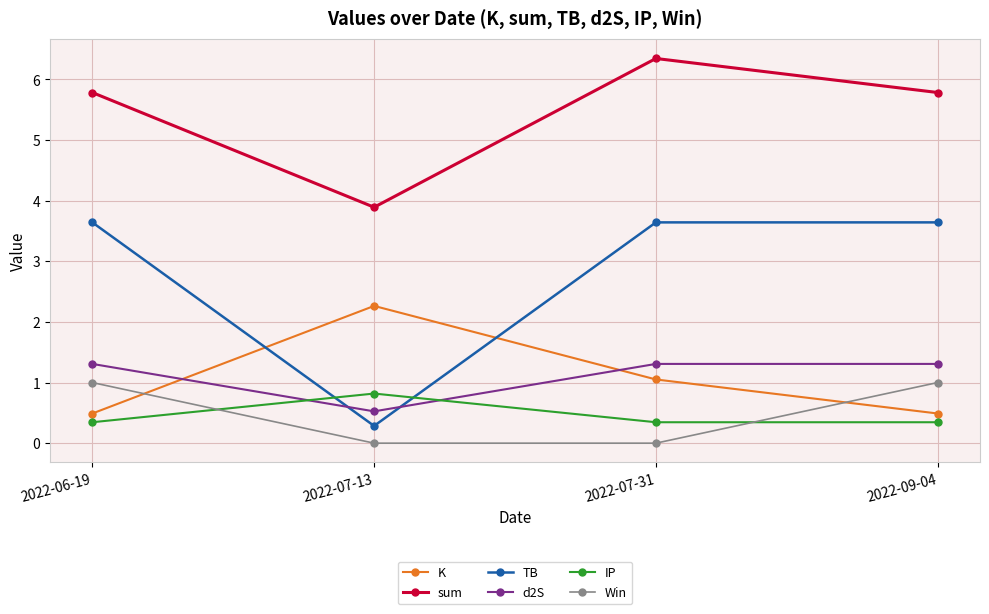

What is the minimum value for IP?

0.3